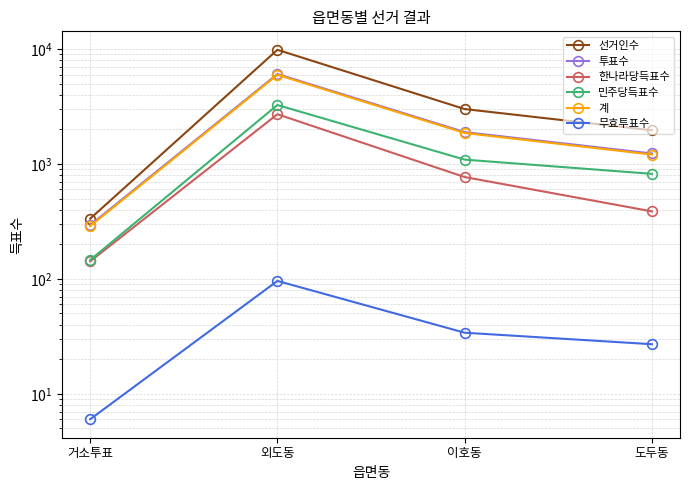

At which label does 무효투표수 reach its peak?

외도동